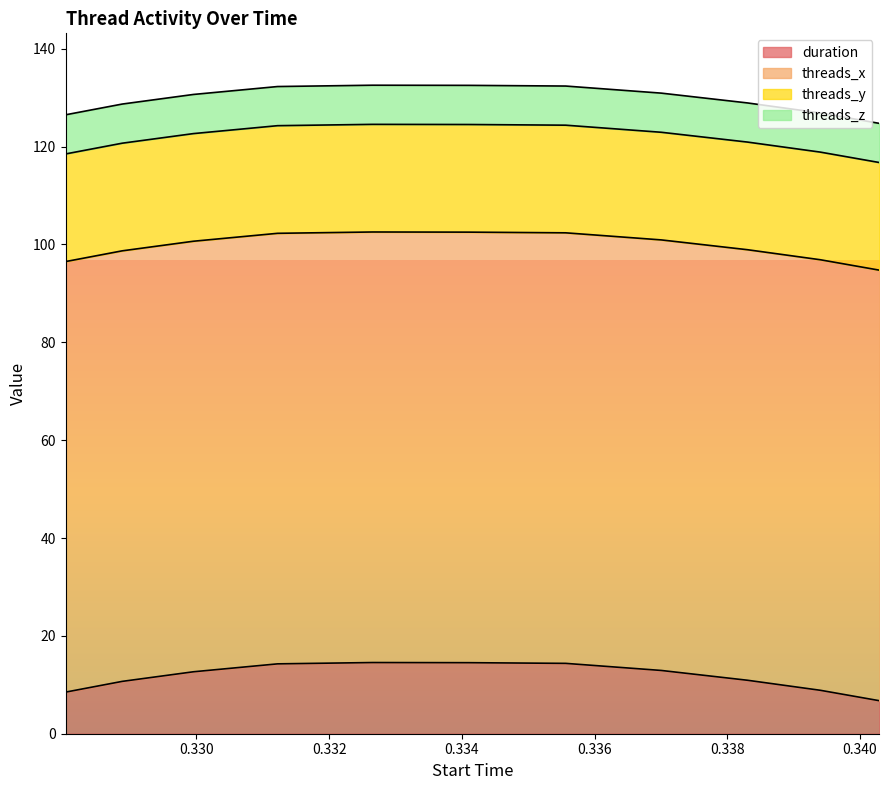

True or false: threads_z and threads_x cross at least once.

False